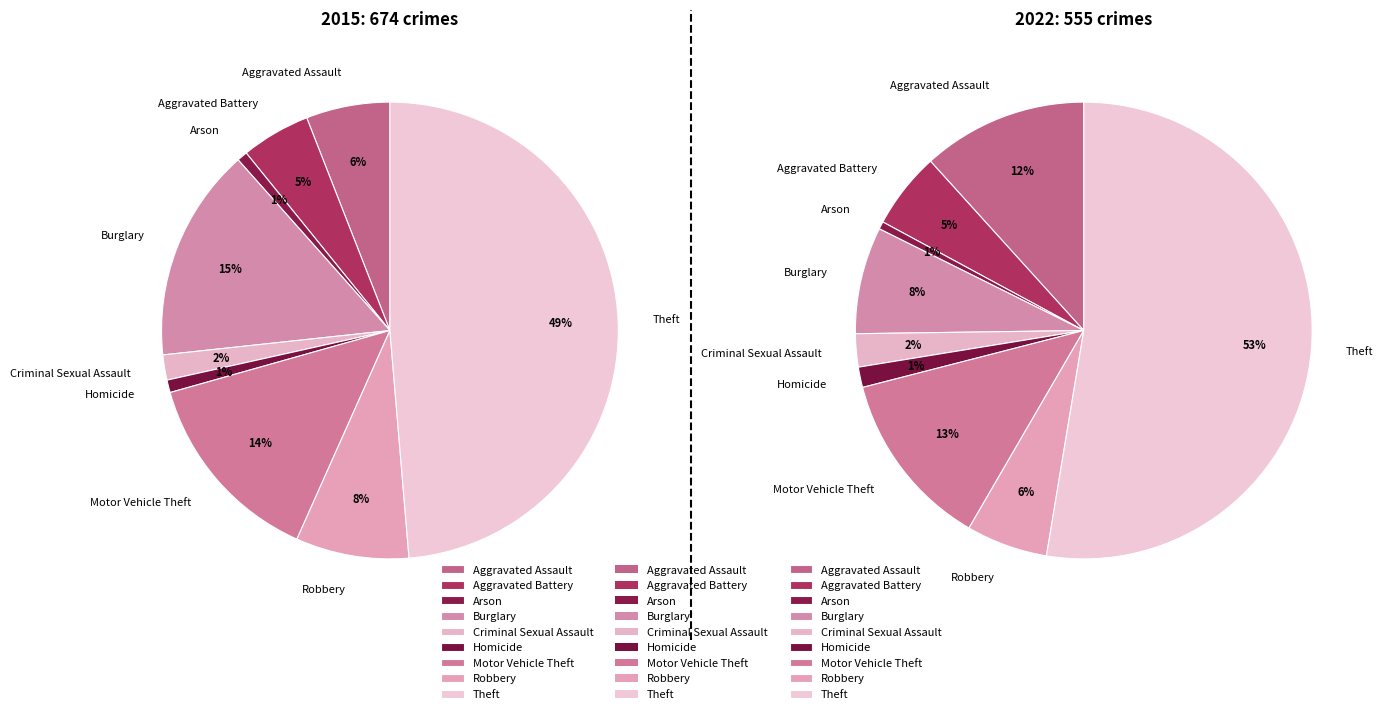

How many segments does this pie chart have?

9